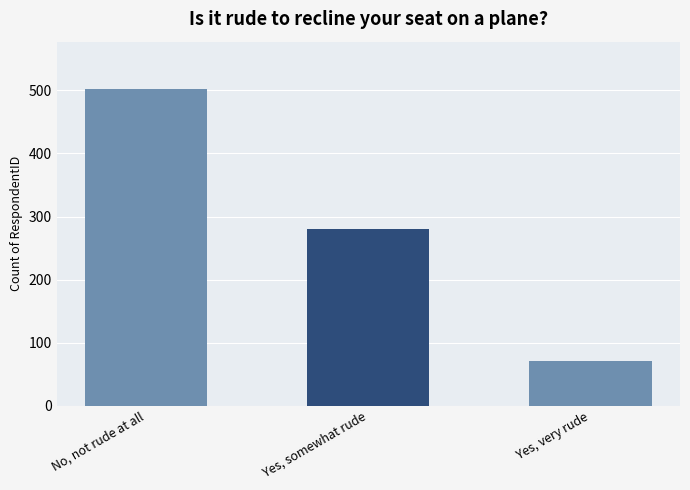

At which label does the data first exceed 281?

No, not rude at all